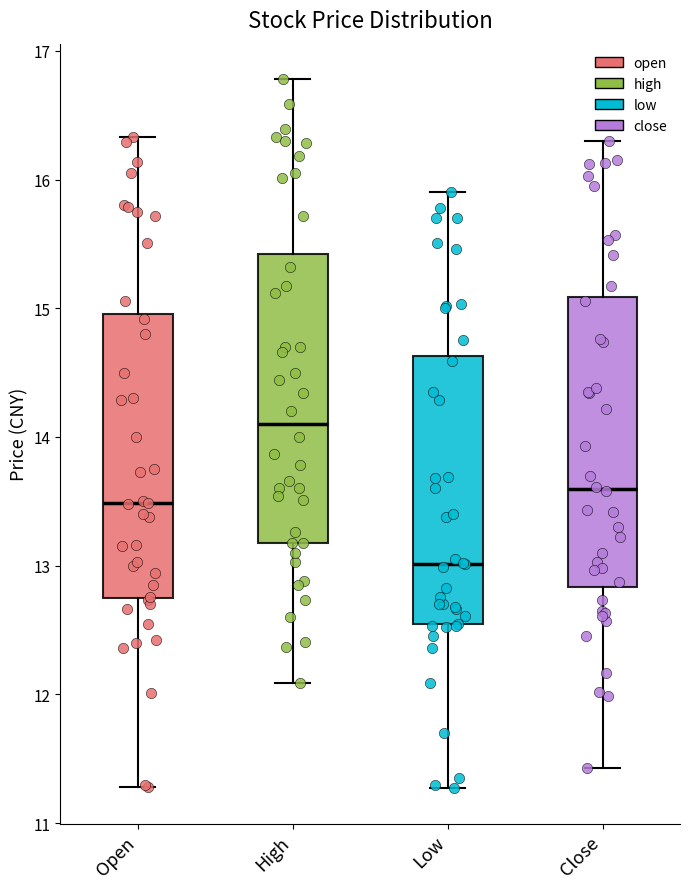

Reading left to right, transcribe this box plot: for each box, give where its median line is, the range the box spans, and where its two whiskers end, as read against the y-axis. The values are not printed on the chart, so give them approximately, as read against the axis.

Open: median 13.5, box 12.8 to 15.0, whiskers 11.3 to 16.3
High: median 14.1, box 13.2 to 15.4, whiskers 12.1 to 16.8
Low: median 13.0, box 12.5 to 14.6, whiskers 11.3 to 15.9
Close: median 13.6, box 12.8 to 15.1, whiskers 11.4 to 16.3